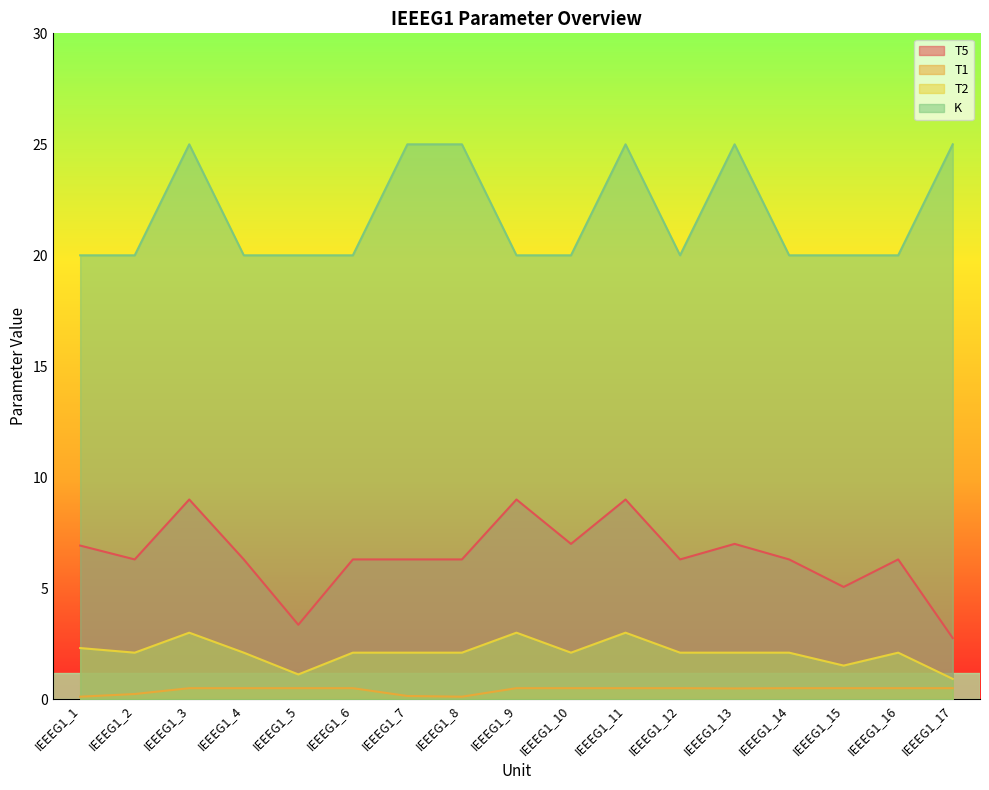

List the series in order of their peak value, lowest first.

T1, T2, T5, K